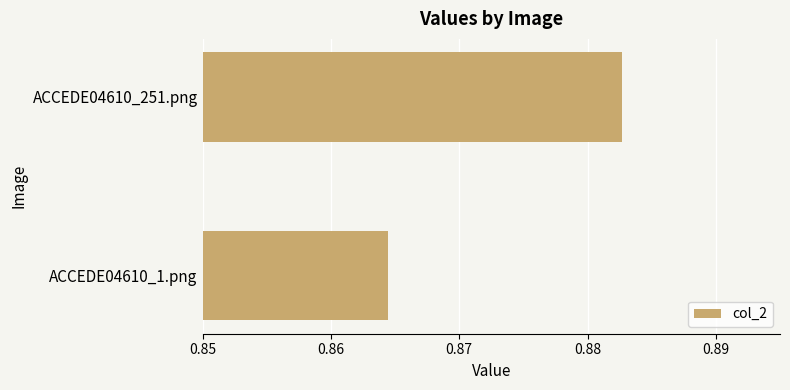

How many series are shown in this chart?

1